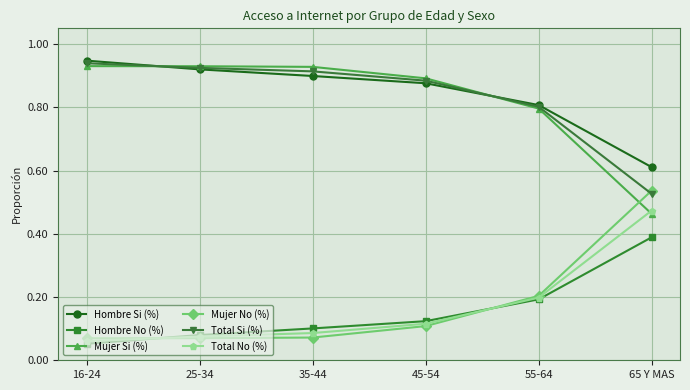

Count the number of categories in the chart.

6